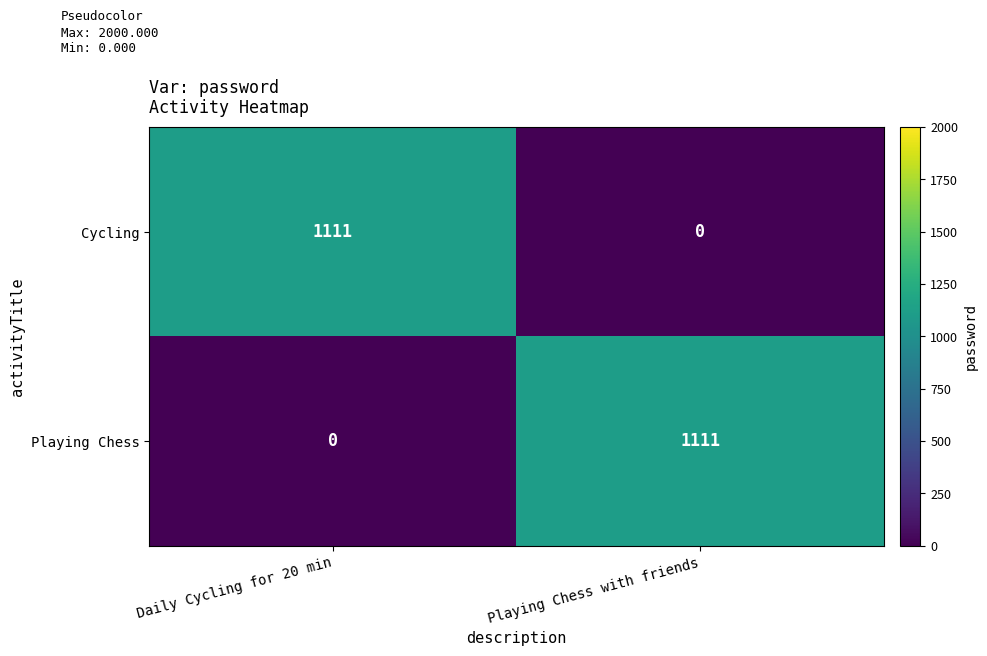

What is the total value across all series at Playing Chess with friends?

1111